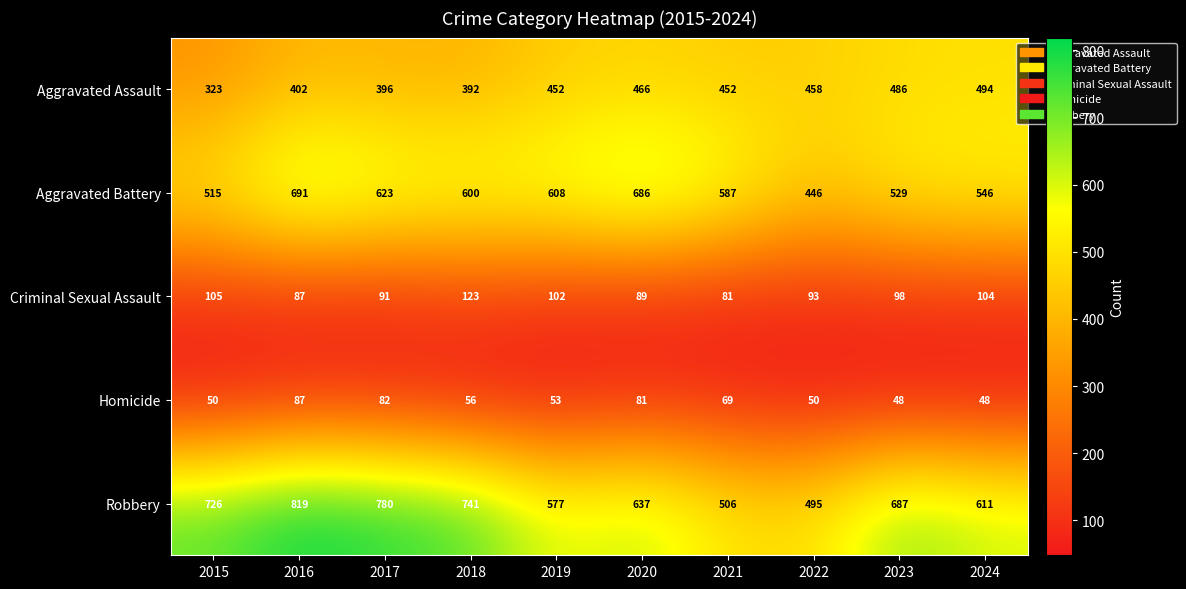

The Aggravated Battery series shows 600 at 2018. True or false?

True